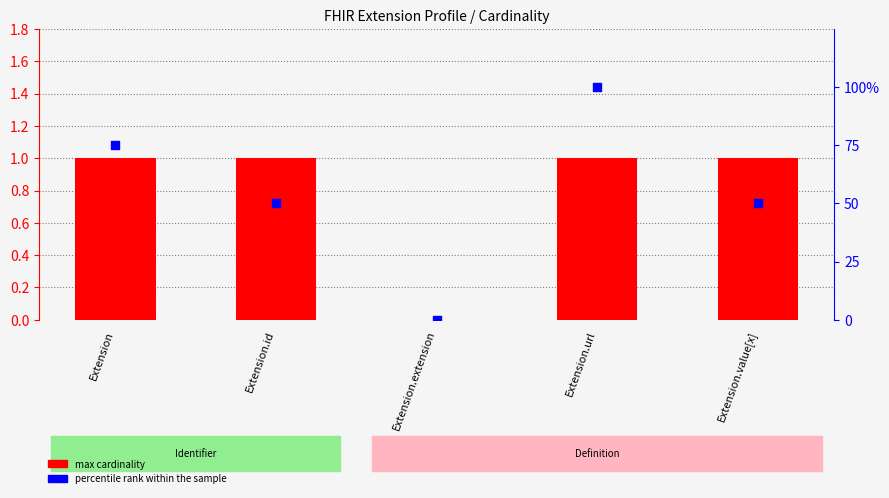

Which series has the largest total across all categories?

percentile rank within the sample